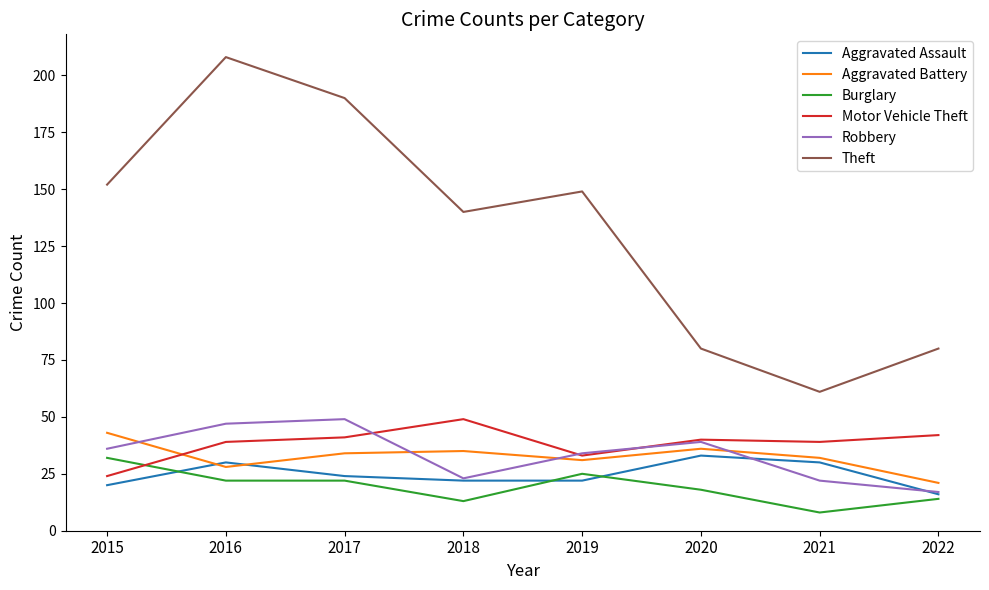

Which series has the largest range (max minus min)?

Theft